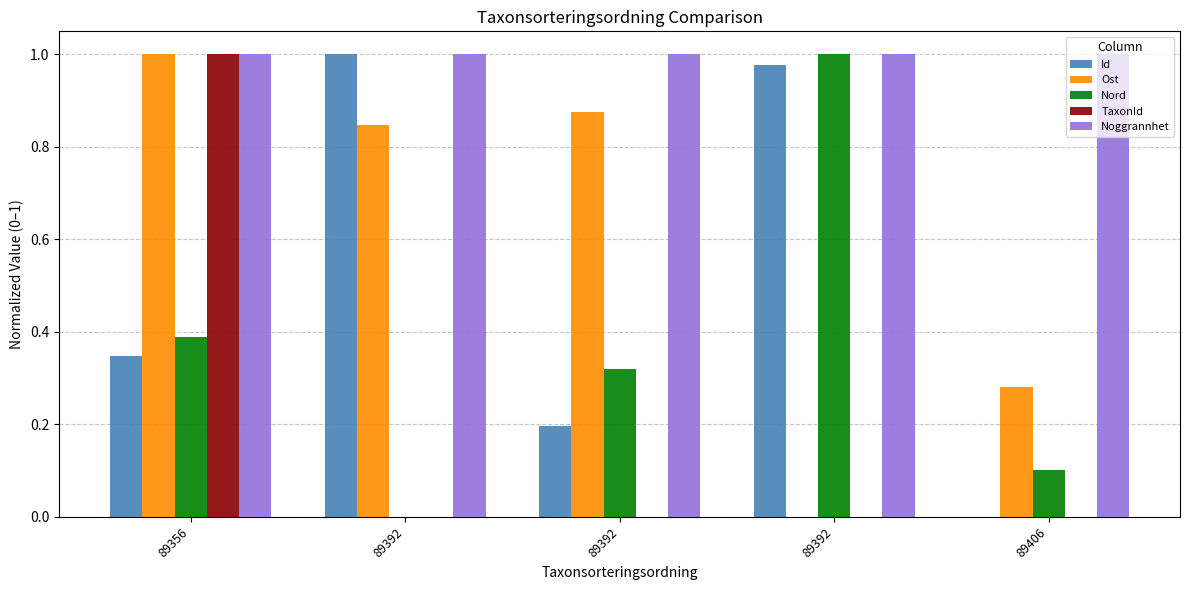

How many groups of bars are there?

5